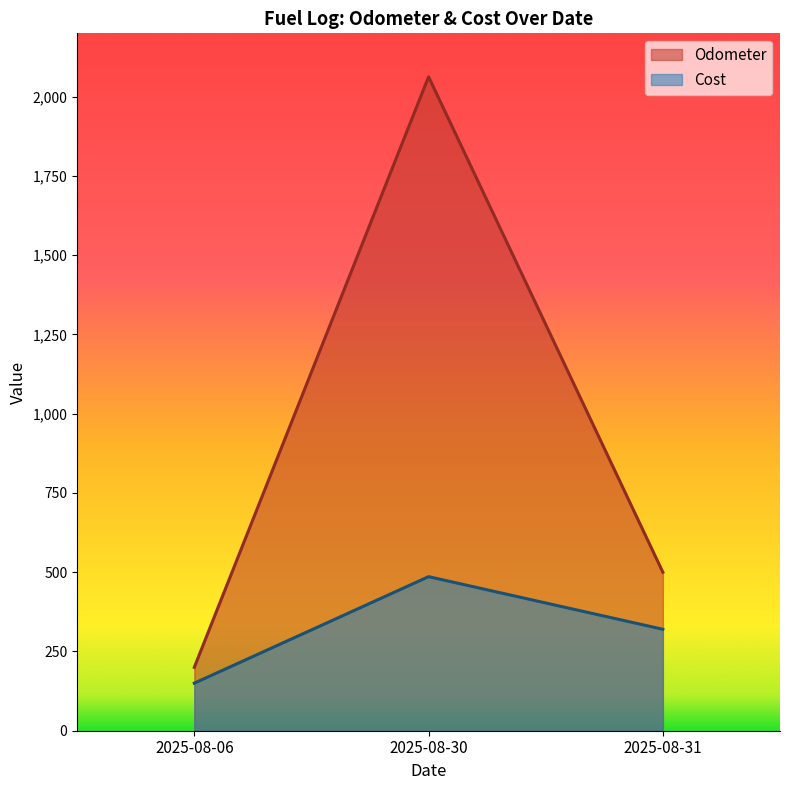

How many values are below 320?

1